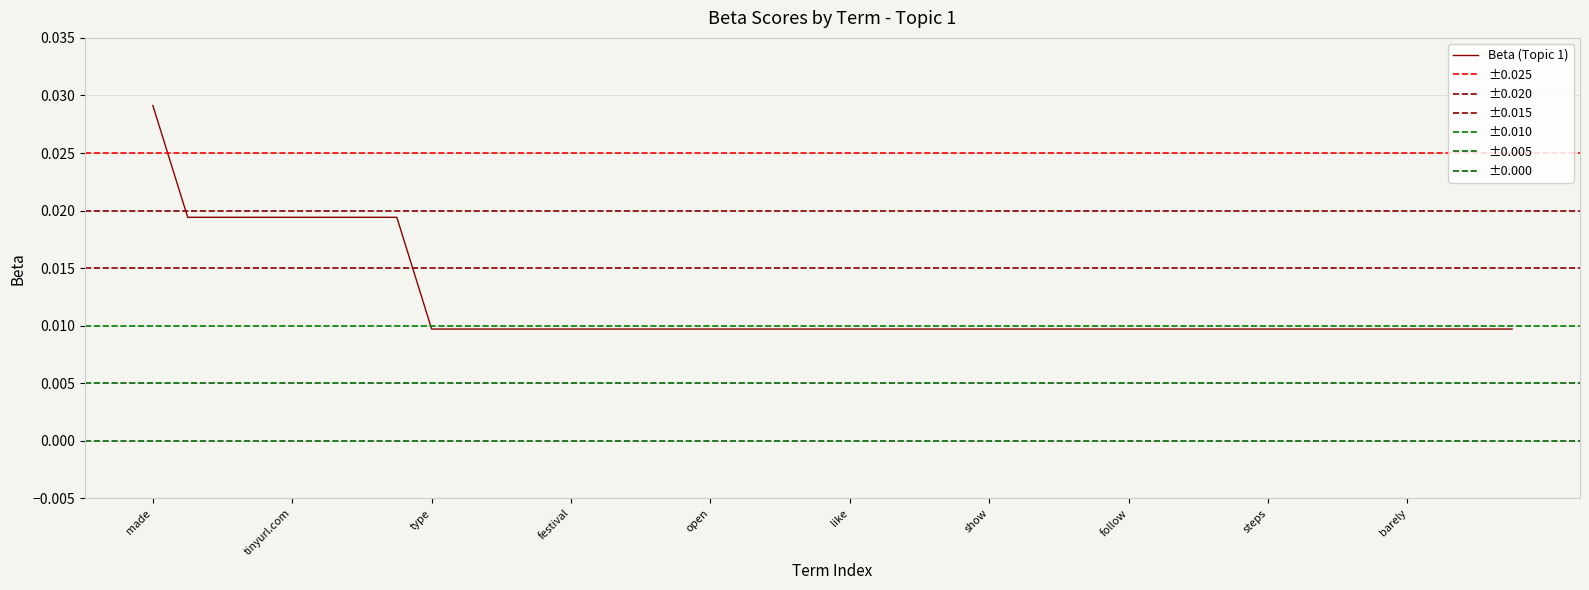

What position from the left is instead?

30